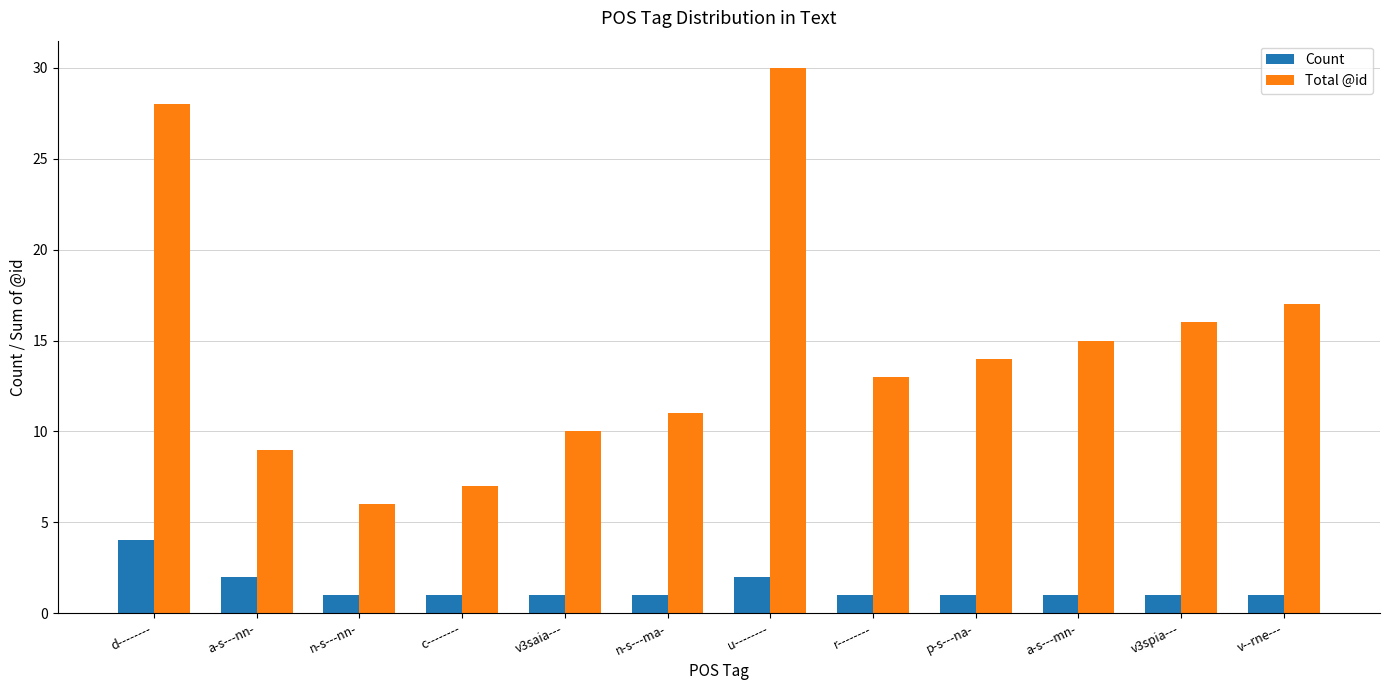

Which series has the largest total across all categories?

Total @id